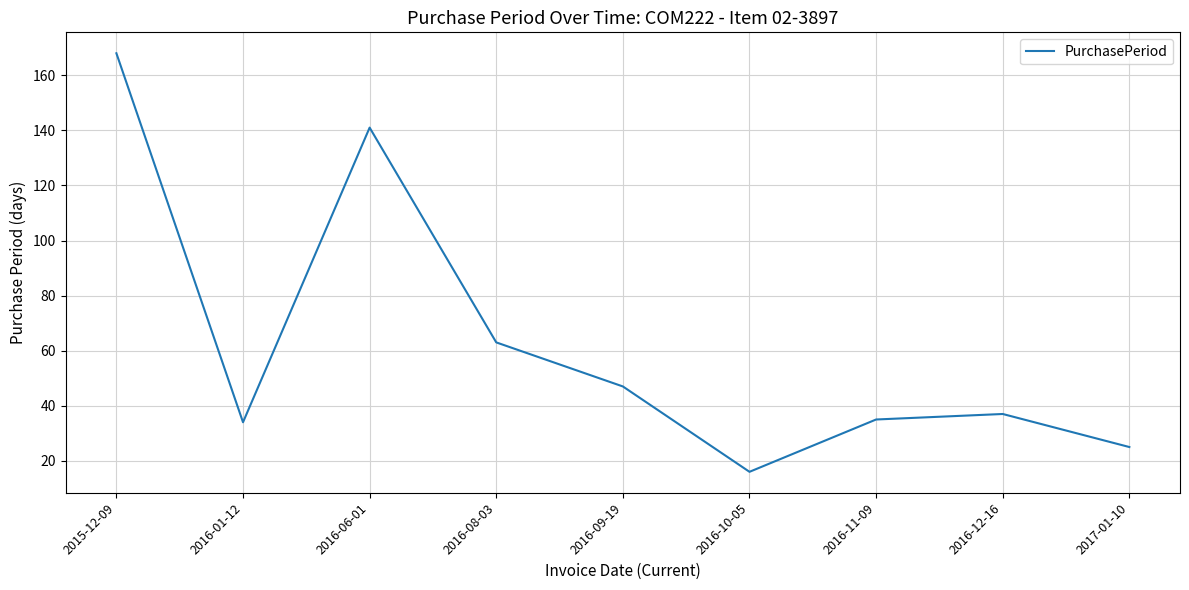

True or false: the data shows 25 at 2017-01-10.

True